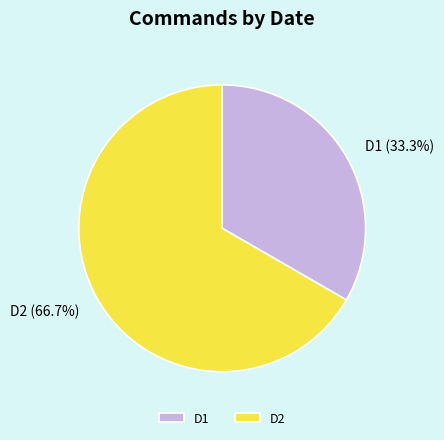

What percentage is the D1 slice, to the nearest percent?

33%